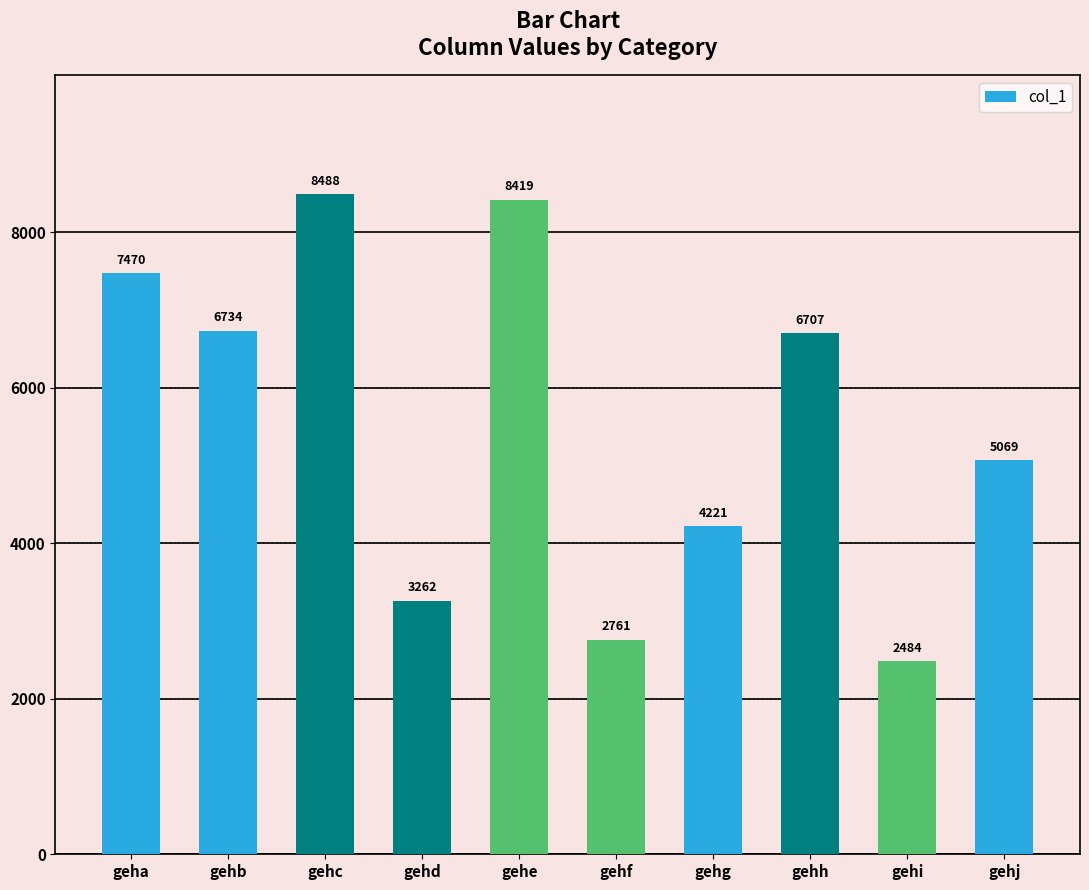

Are the bars horizontal?

No